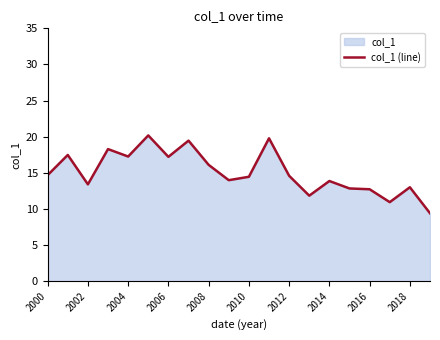

What is the difference between the maximum and minimum values?

10.8